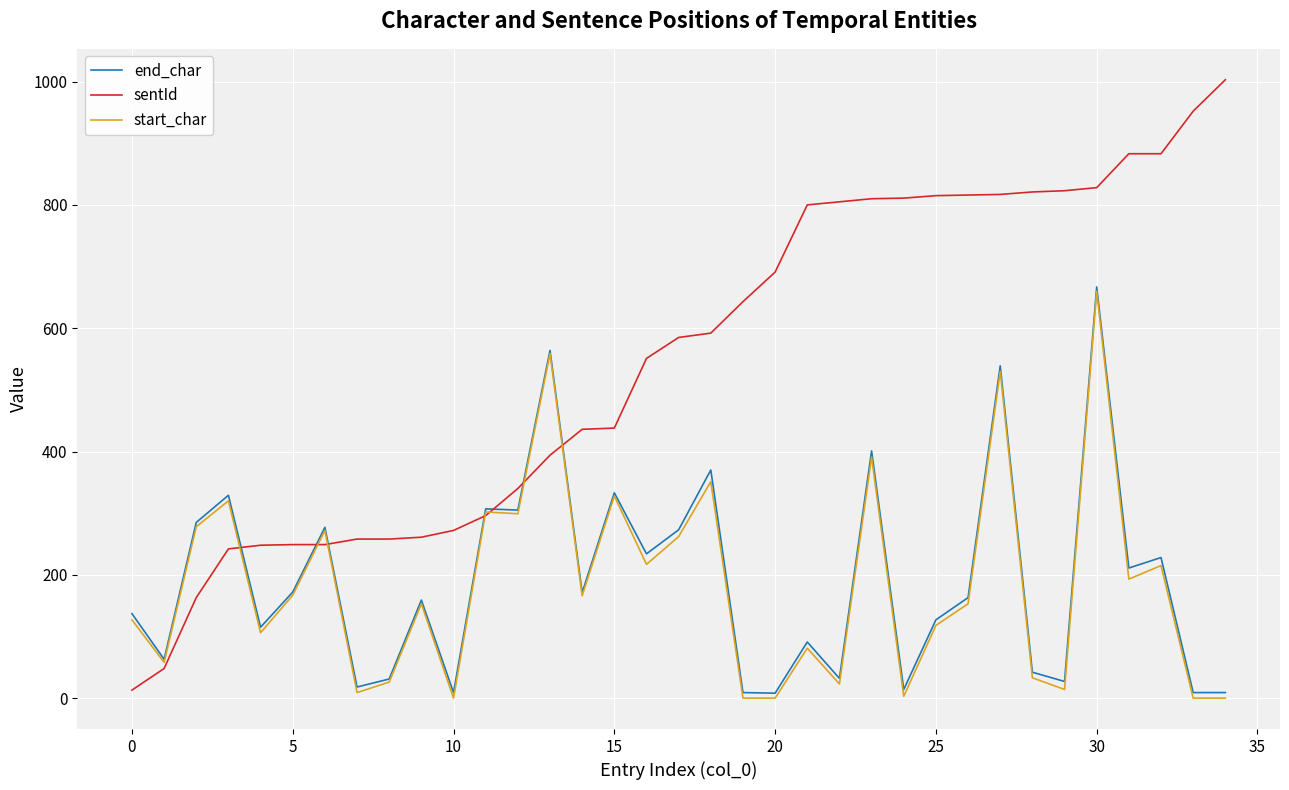

Count the number of categories in the chart.

35